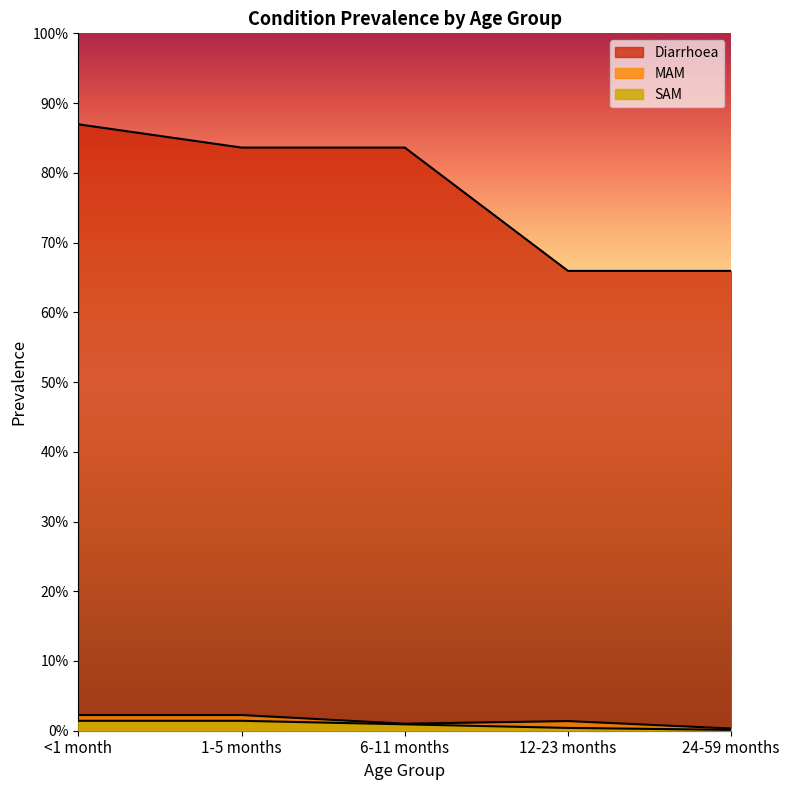

Reading left to right, transcribe all the data shown in this chart.

Diarrhoea: 2.7	2.6	2.6	2.1	2.1
MAM: 0.1	0.1	0.0	0.0	0.0
SAM: 0.0	0.0	0.0	0.0	0.0